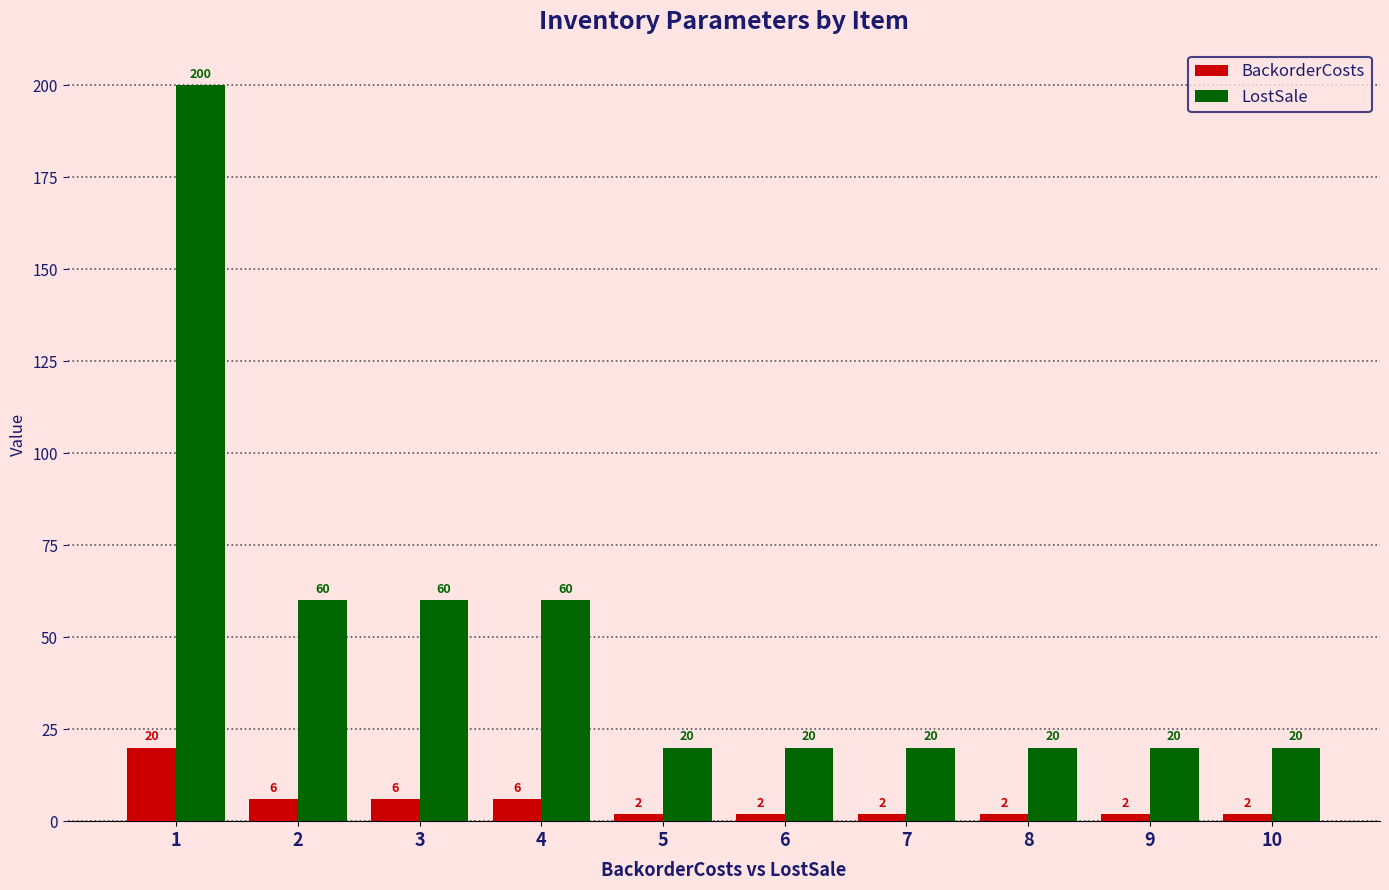

Which series has the largest total across all categories?

LostSale